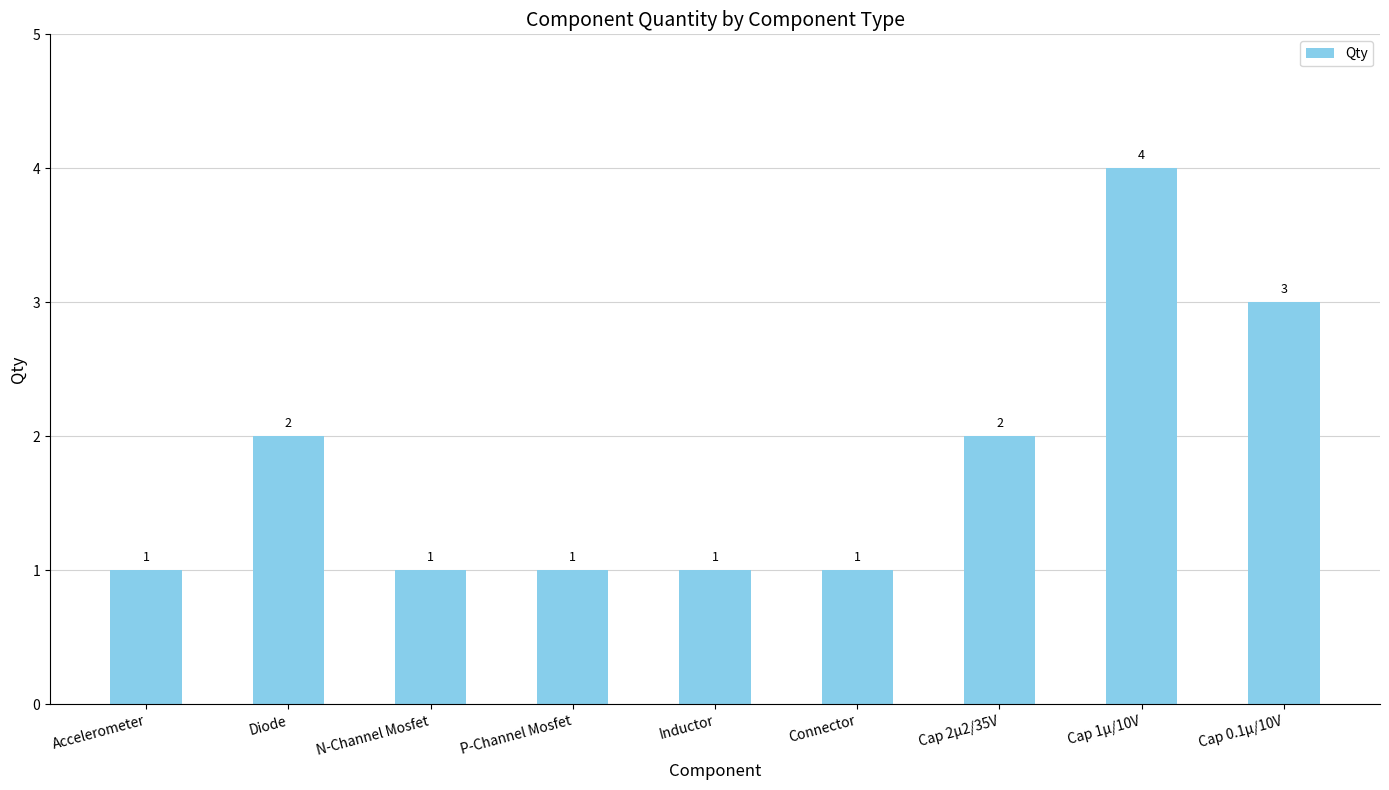

What is the maximum value shown in the chart?

4